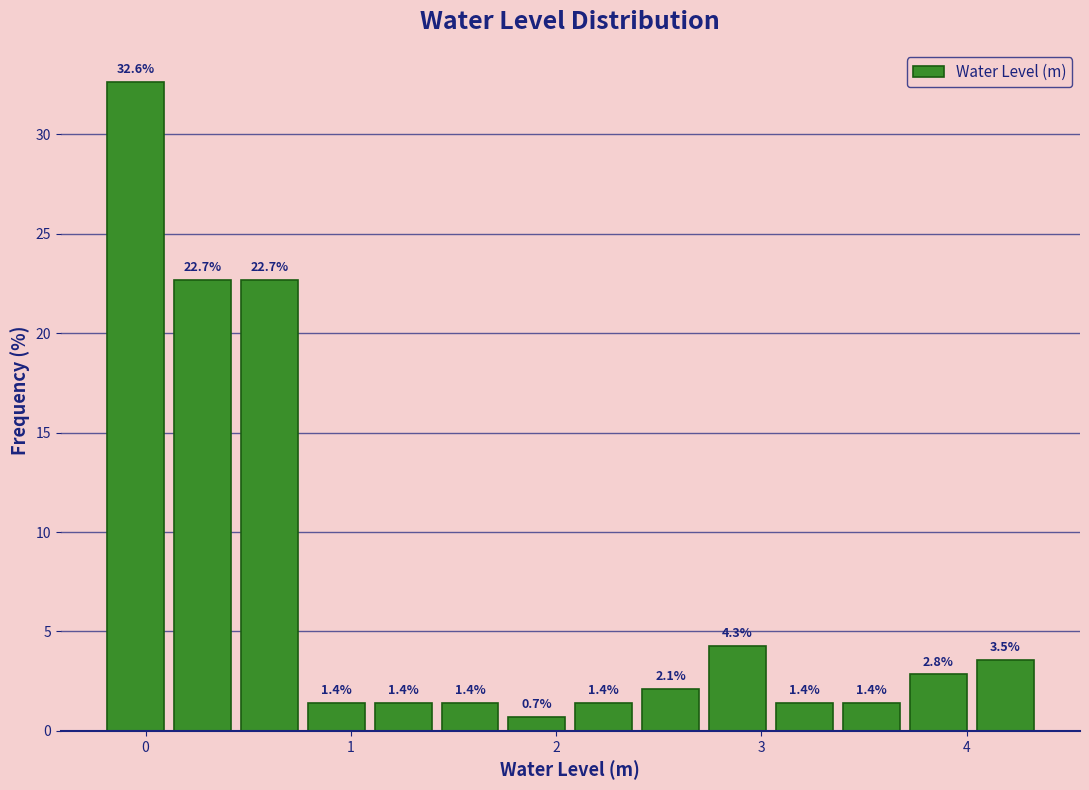

Around what value on the x-axis is the tallest bar? Give the approximate position of its centre, as read against the axis.

0.0